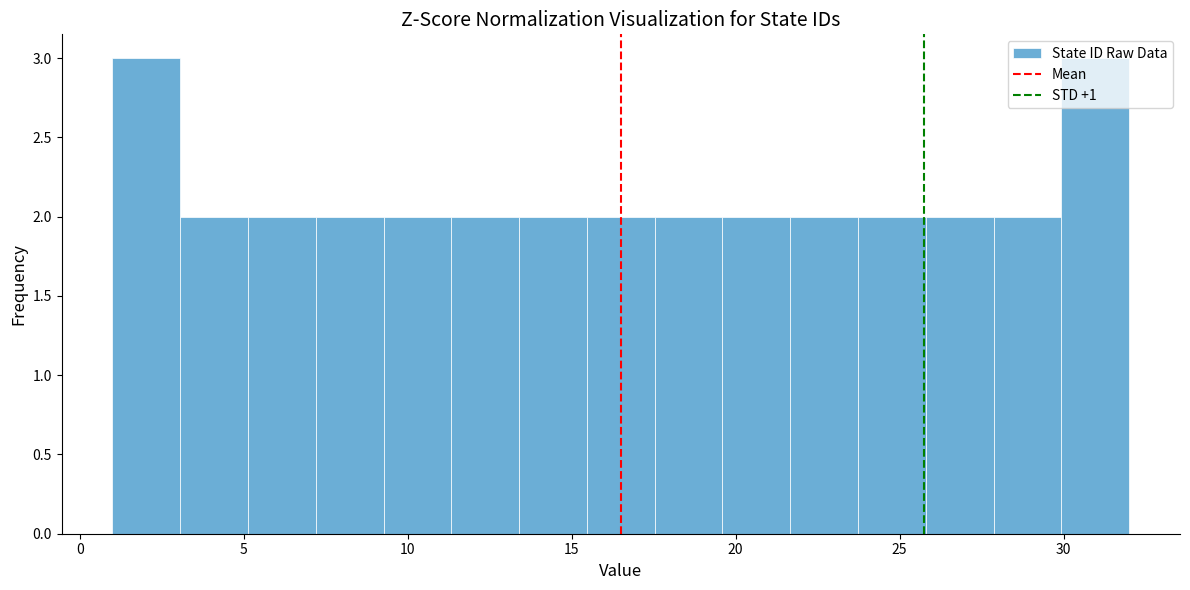

Reading left to right, list every bar in this chart as the range it spans on the x-axis followed by its height. Neither the bar edges nor the heights are printed on the chart, so give them approximately, as read against the axes.

1.0 to 3.0: 3
3.0 to 5.0: 2
5.0 to 7.0: 2
7.0 to 9.5: 2
9.5 to 11.5: 2
11.5 to 13.5: 2
13.5 to 15.5: 2
15.5 to 17.5: 2
17.5 to 19.5: 2
19.5 to 21.5: 2
21.5 to 23.5: 2
23.5 to 26.0: 2
26.0 to 28.0: 2
28.0 to 30.0: 2
30.0 to 32.0: 3